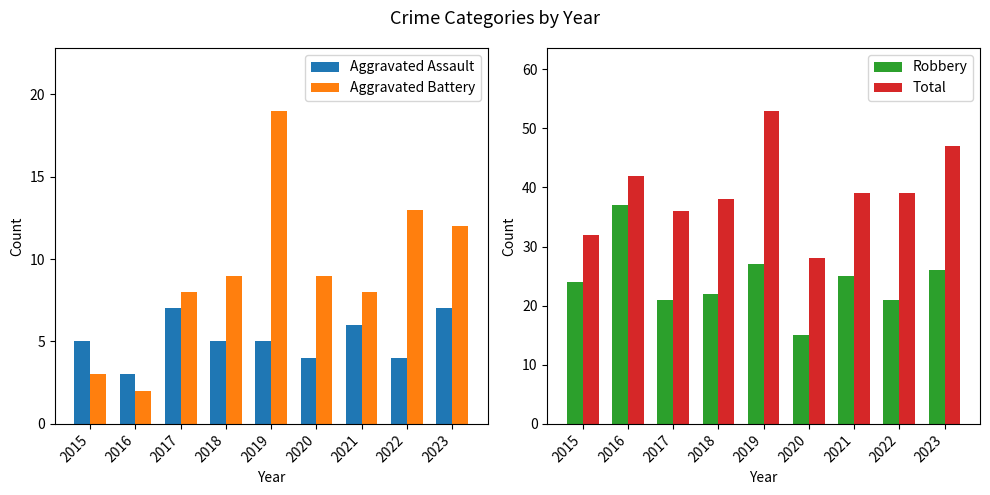

Where does the Aggravated Assault series first go above 5?

2017